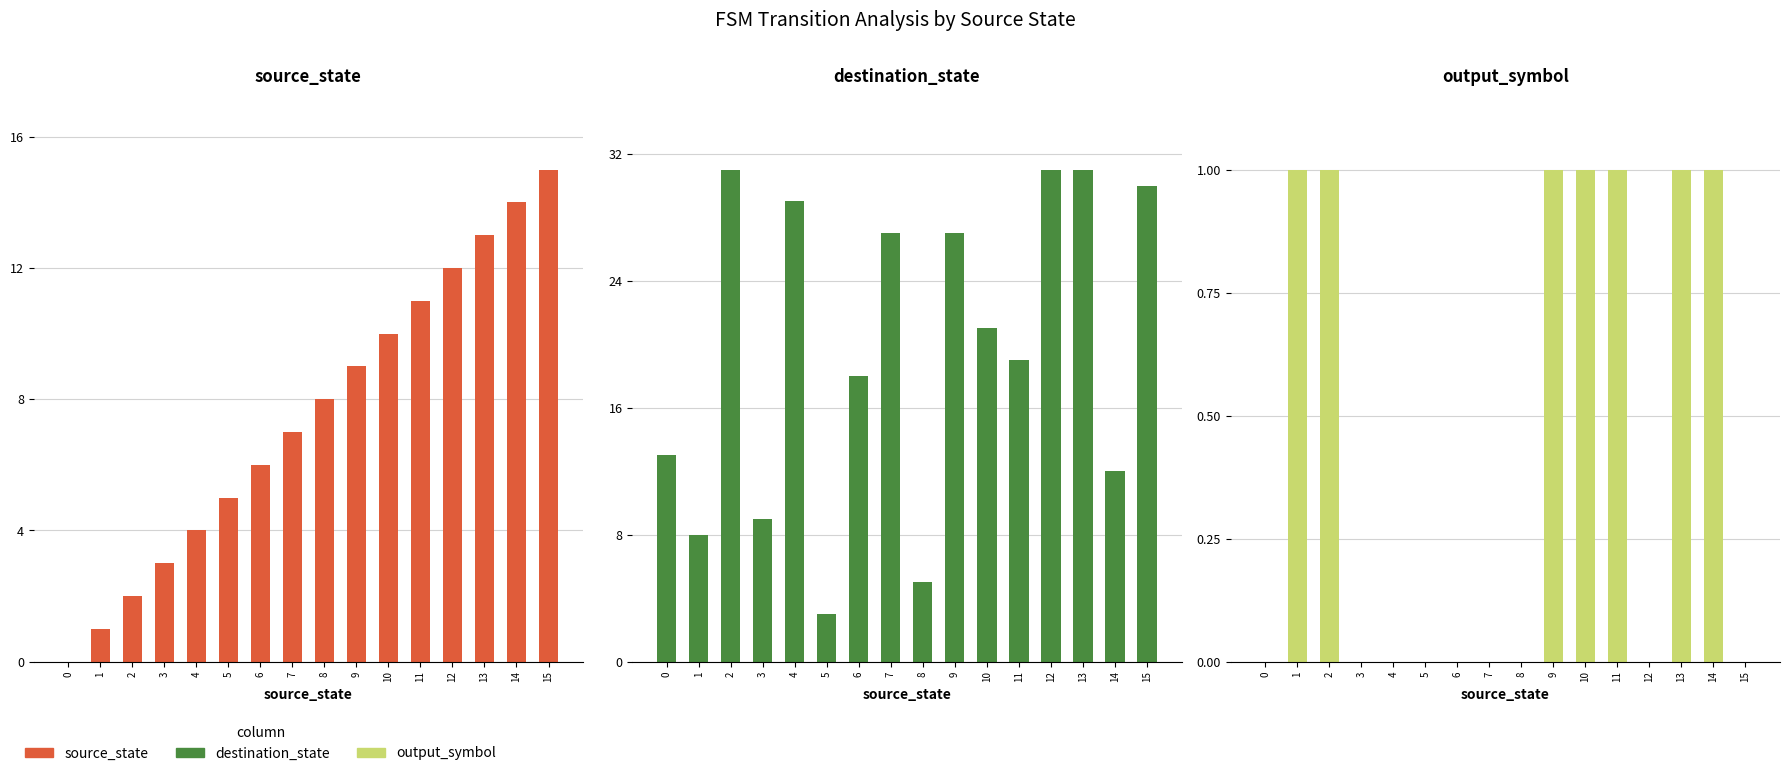

Reading left to right, list all the values displayed in this chart.

source_state: 0=0	1=1	2=2	3=3	4=4	5=5	6=6	7=7	8=8	9=9	10=10	11=11	12=12	13=13	14=14	15=15
destination_state: 0=13	1=8	2=31	3=9	4=29	5=3	6=18	7=27	8=5	9=27	10=21	11=19	12=31	13=31	14=12	15=30
output_symbol: 0=0	1=1	2=1	3=0	4=0	5=0	6=0	7=0	8=0	9=1	10=1	11=1	12=0	13=1	14=1	15=0